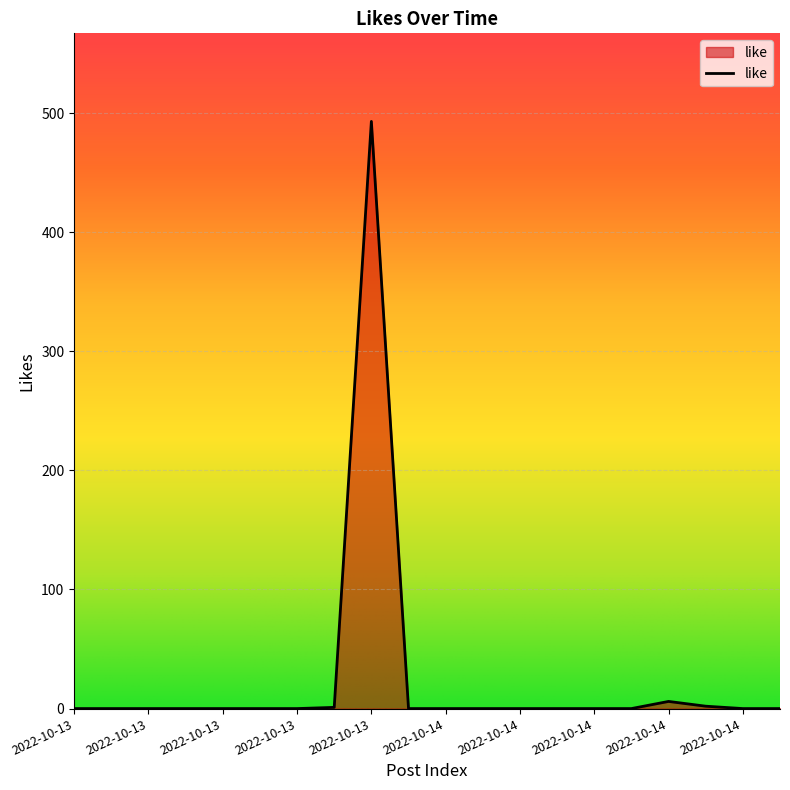

What is the greatest value displayed?

493